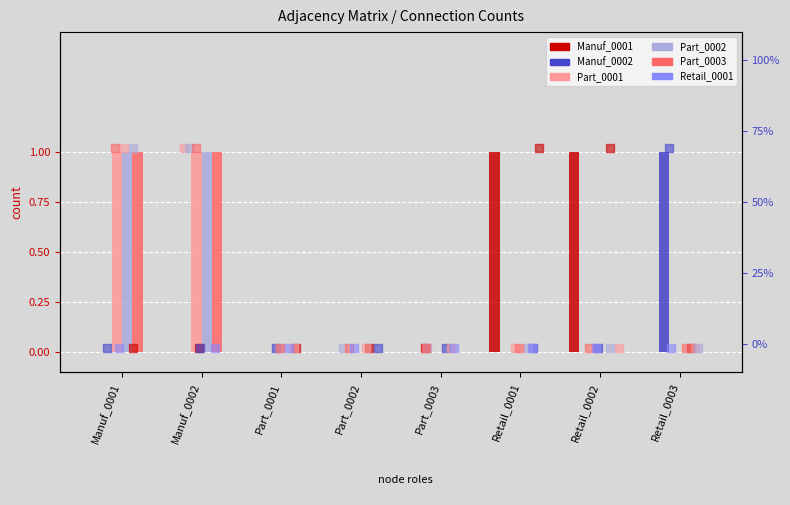

Is the value of Retail_0001 at Retail_0002 greater than the value of Part_0002 at Manuf_0001?

No